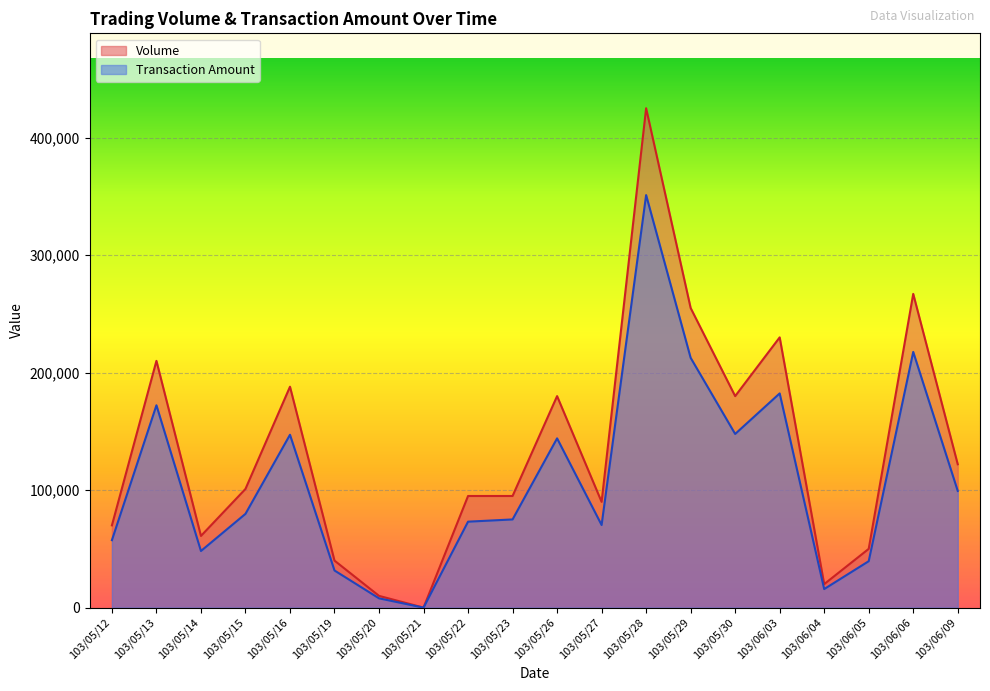

List the series in order of their peak value, lowest first.

Transaction Amount, Volume